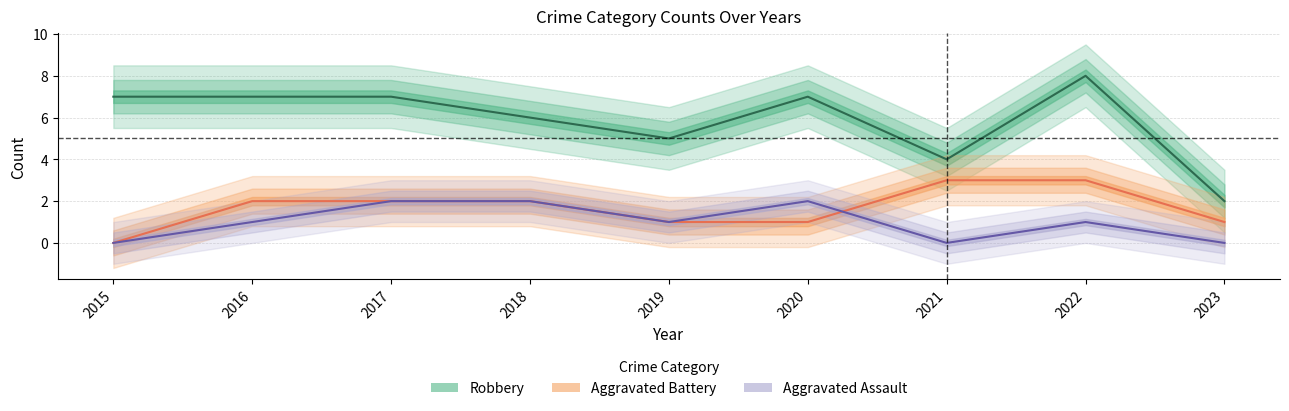

True or false: Robbery has more than 0 points higher than both neighbors.

True